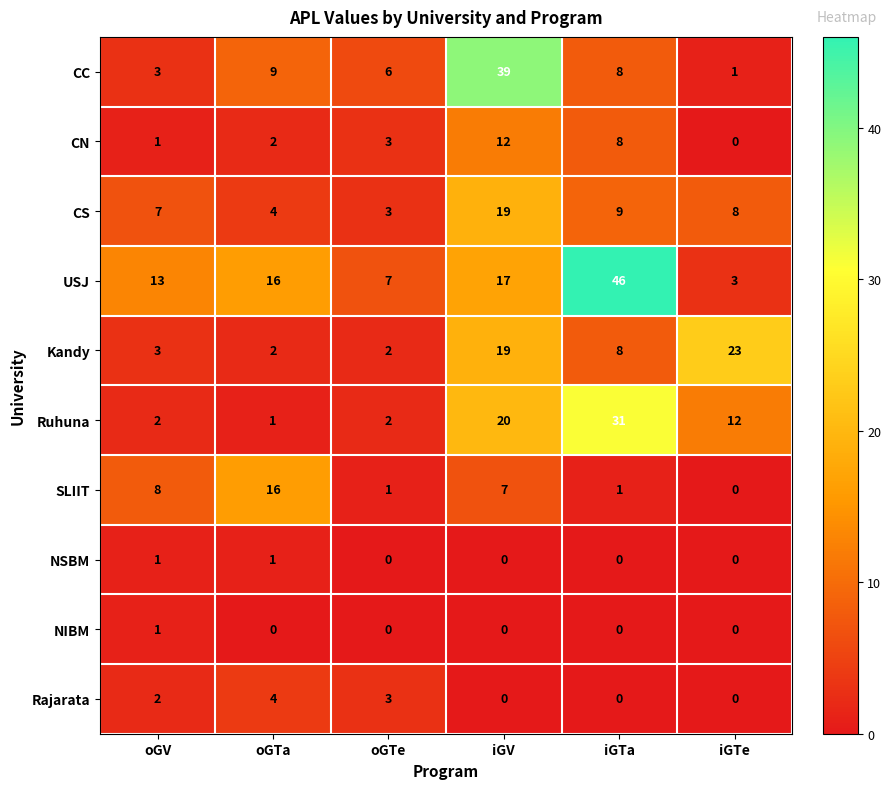

Rank the categories by CS value from lowest to highest.

oGTe, oGTa, oGV, iGTe, iGTa, iGV